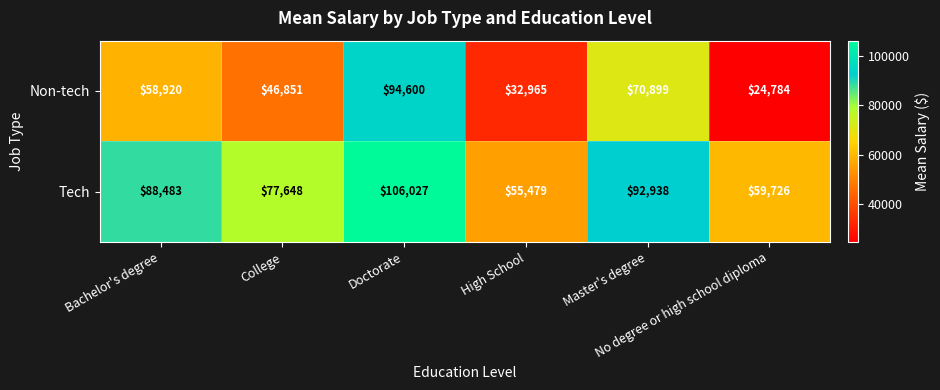

Between Bachelor's degree and No degree or high school diploma, which series saw the biggest shift?

Non-tech